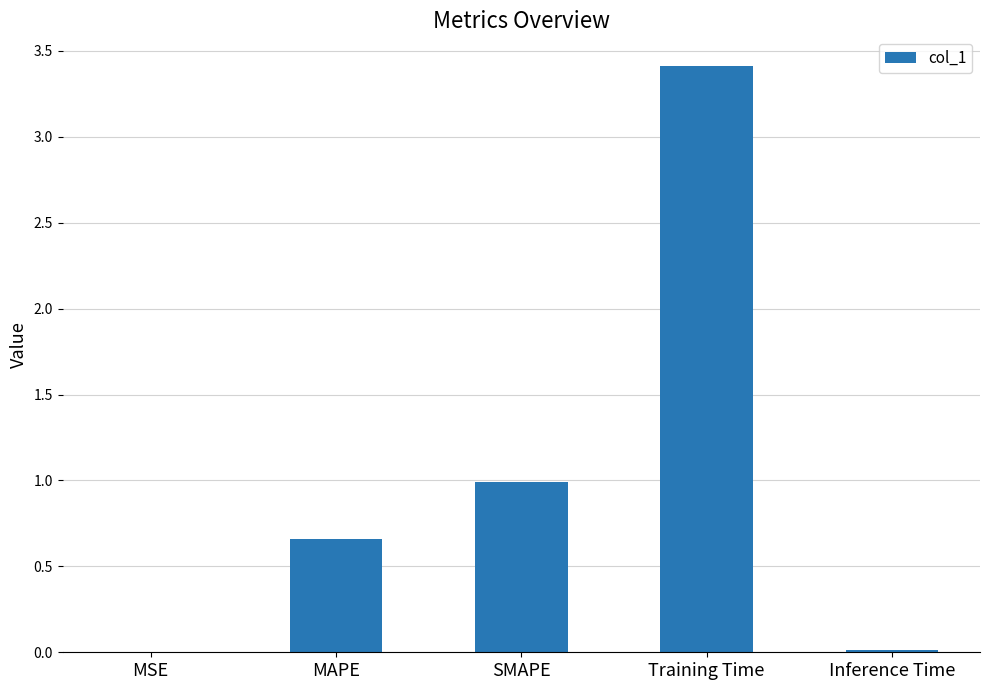

What is the sum of all values?

5.1